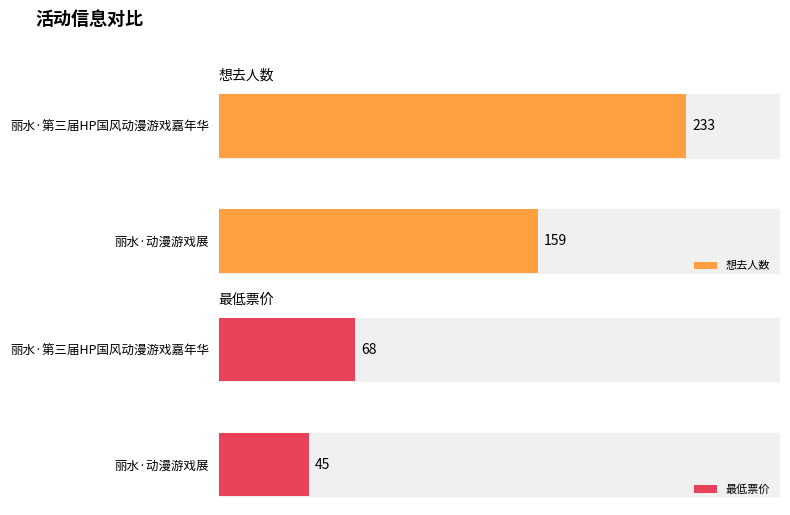

Rank the series by their average value, from highest to lowest.

想去人数, 最低票价